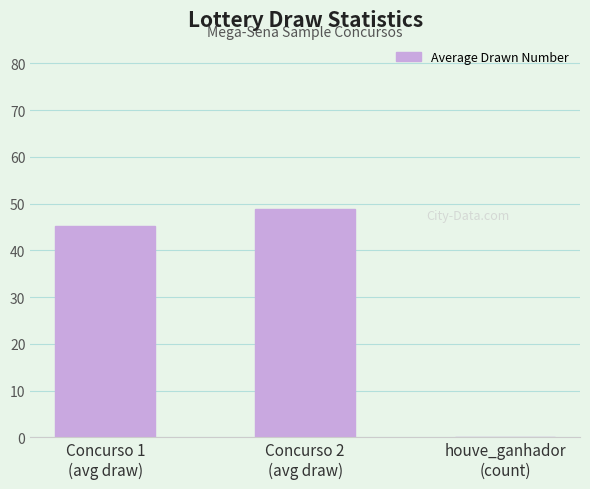

What is the difference between the values at Concurso 2
(avg draw) and houve_ganhador
(count)?

48.9